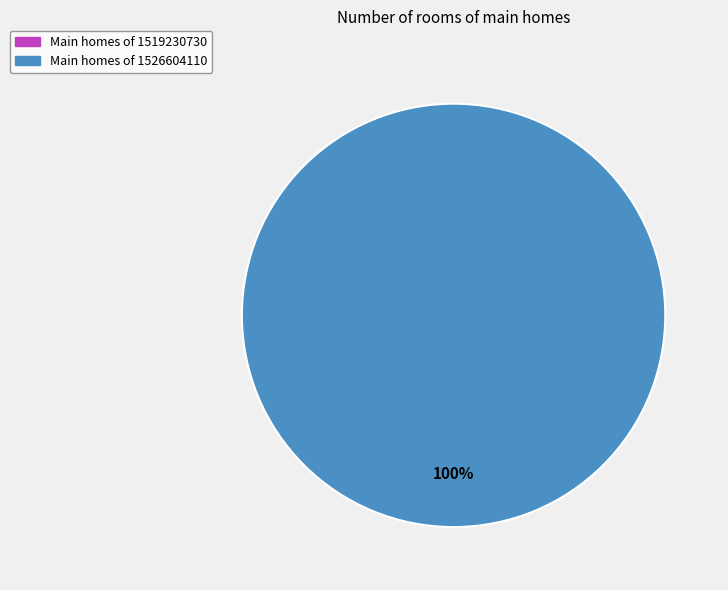

What percentage do 1526604110 and 1519230730 together represent?

100.0%